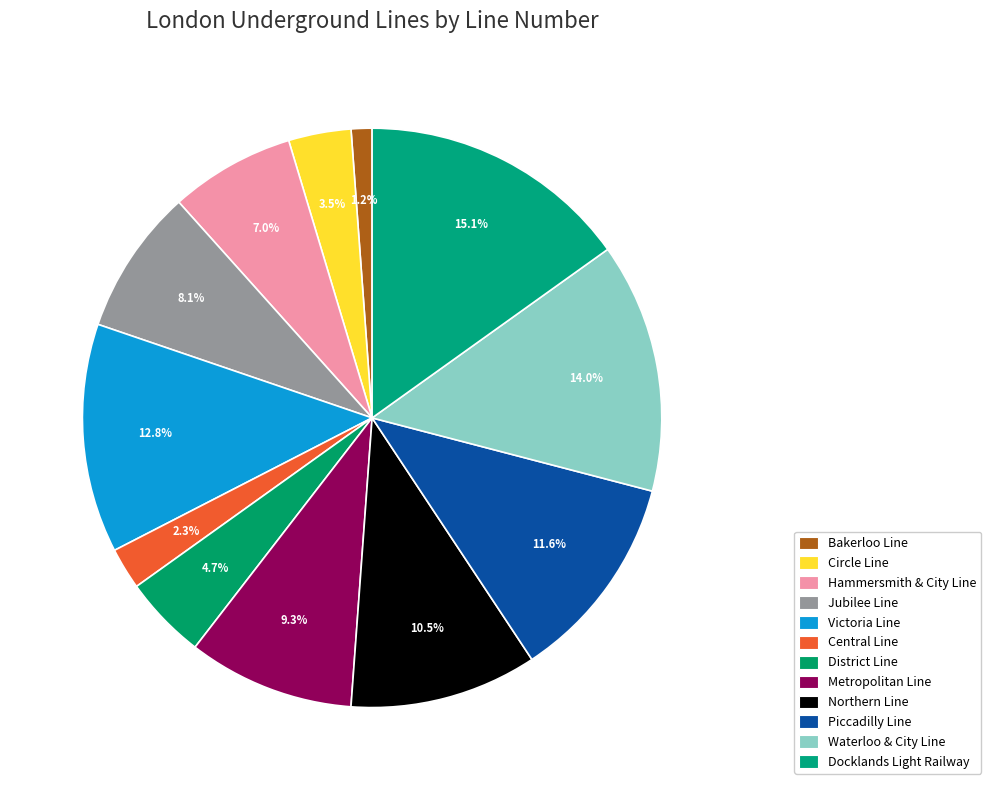

Combined, what portion of the pie is Docklands Light Railway and Waterloo & City Line?

29.1%